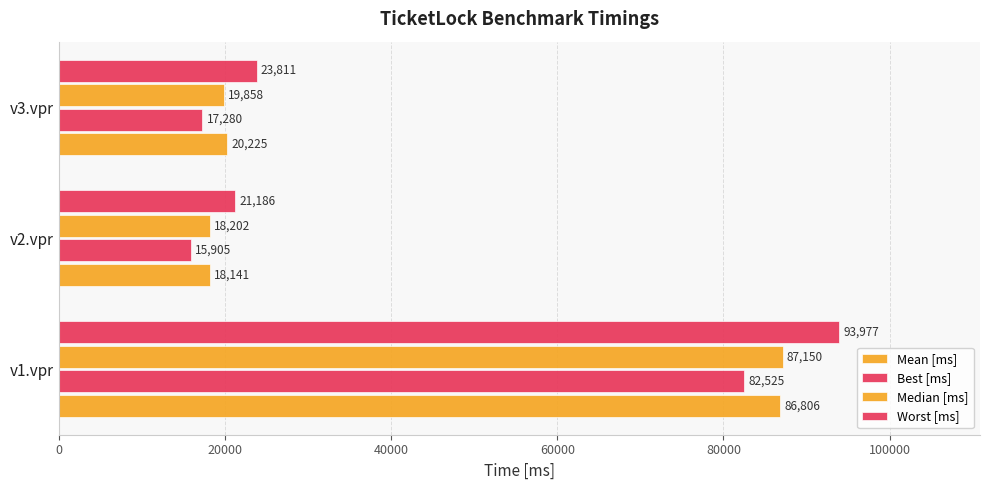

How many data points does each series have?

3